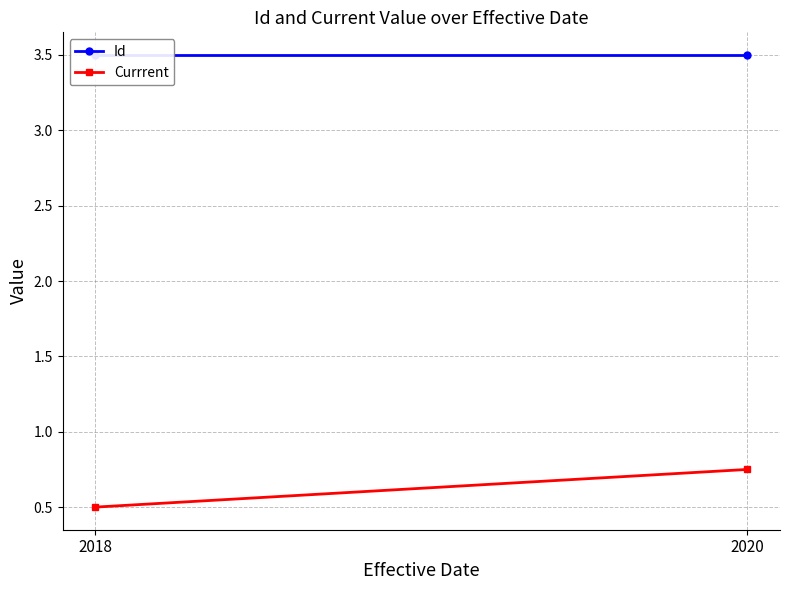

What is the value of the Id point at the 1st from the left?

3.5